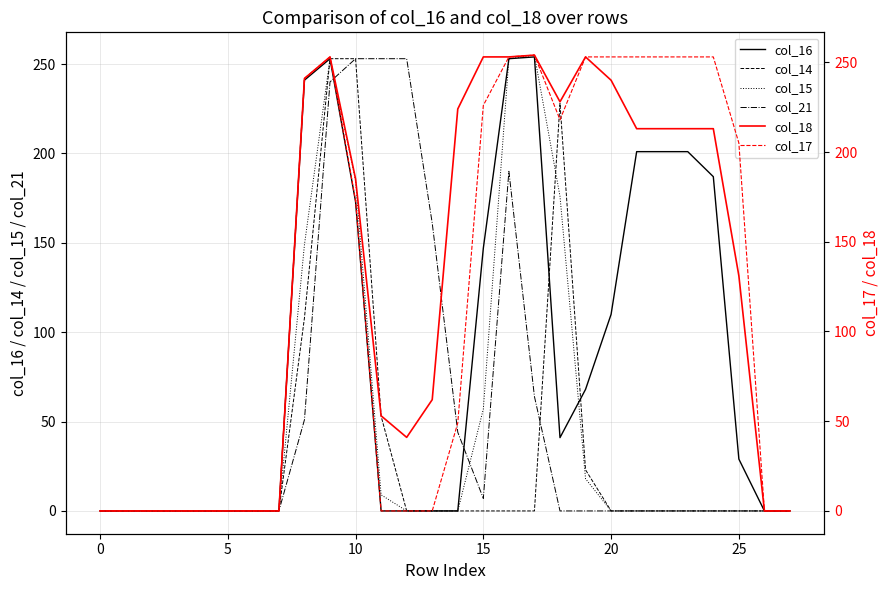

What is the maximum value for col_14?

253